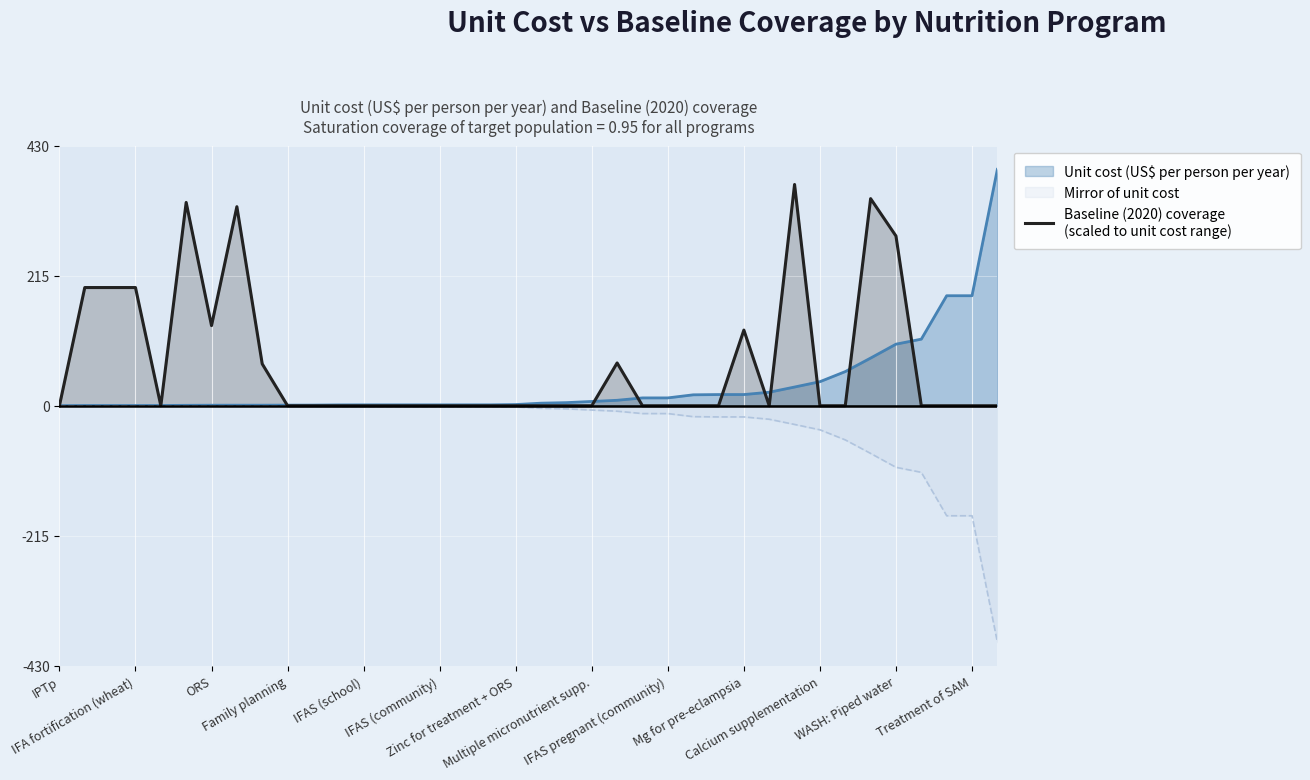

What is the greatest value displayed?

391.7